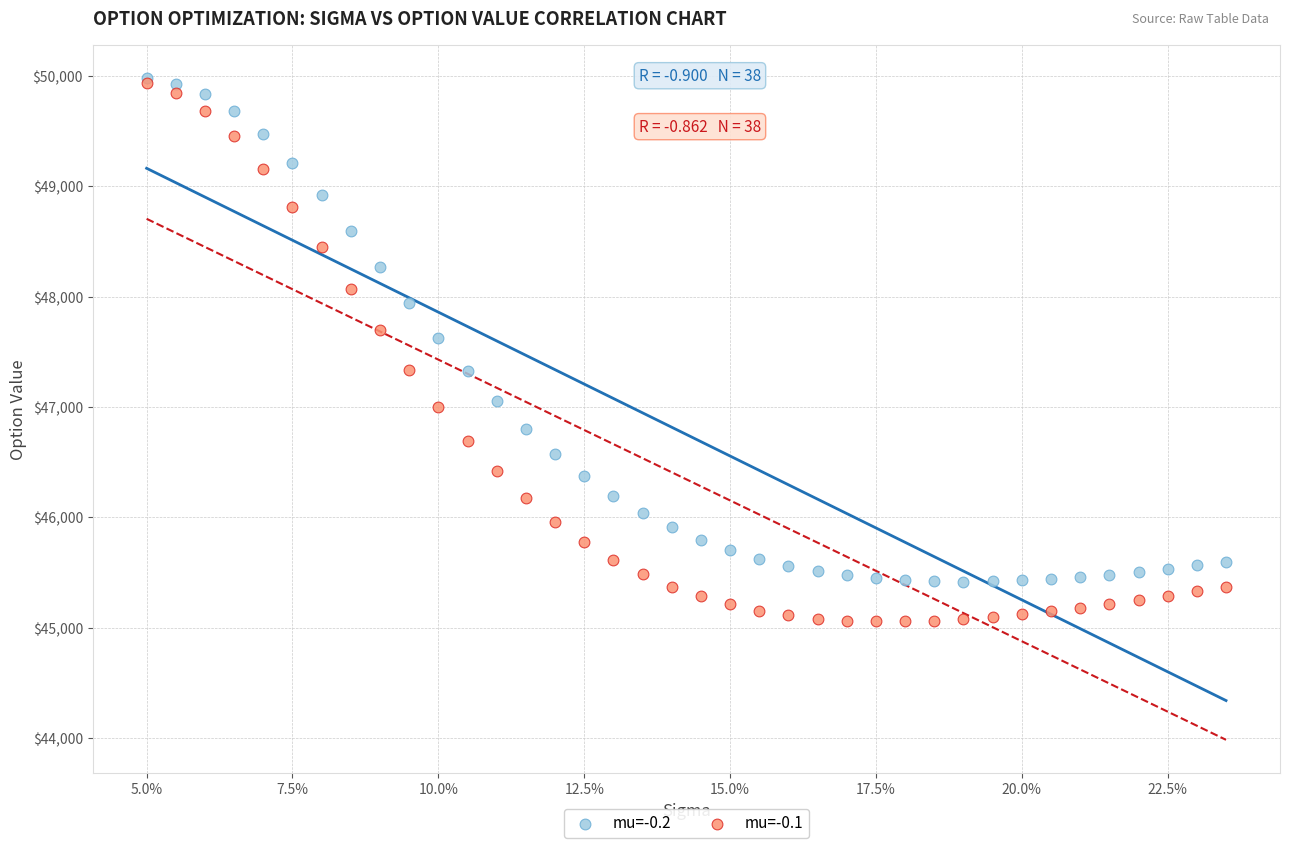

Across all series, what Y value is closest to 47516?

47625.0